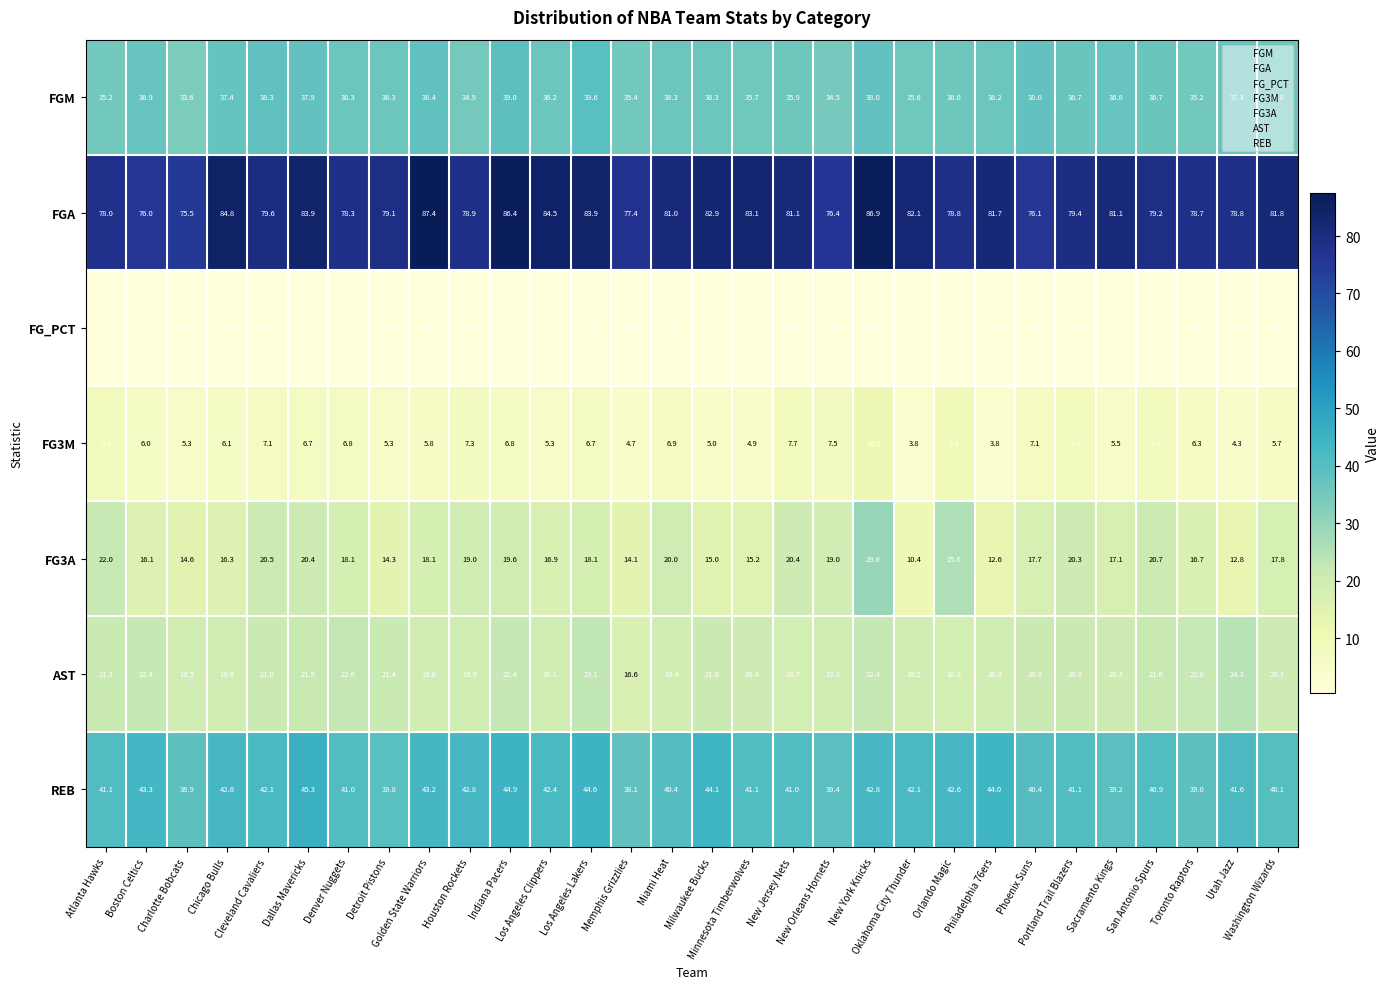

Rank the series at Phoenix Suns from lowest to highest value.

FG_PCT, FG3M, FG3A, AST, FGM, REB, FGA